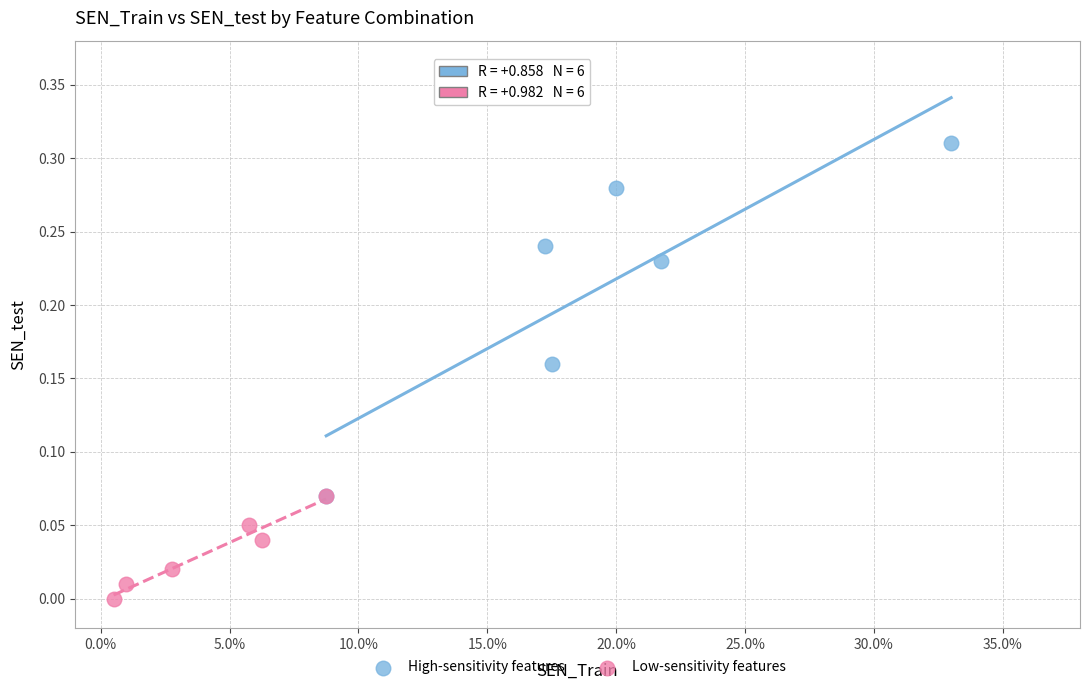

Which series contains the lowest Y value?

Low-sensitivity features